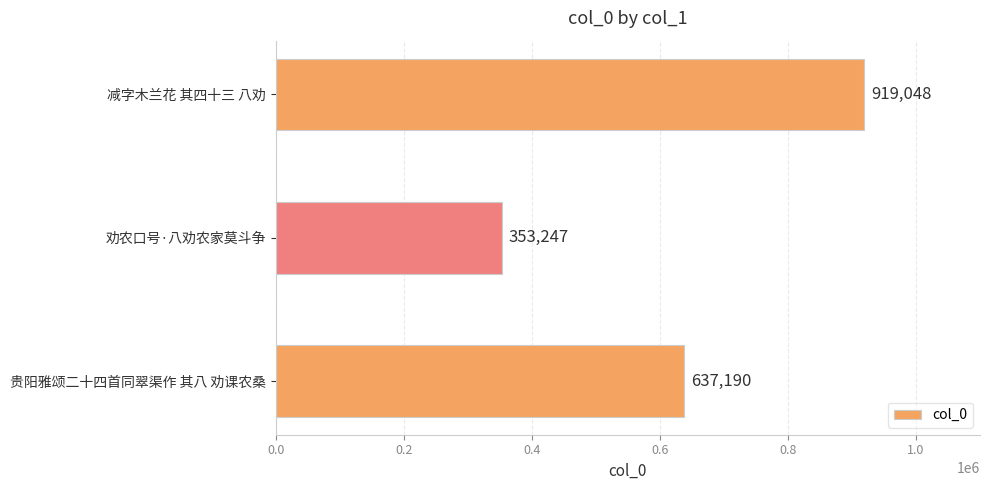

True or false: the data shows 919048 at 减字木兰花 其四十三 八劝.

True